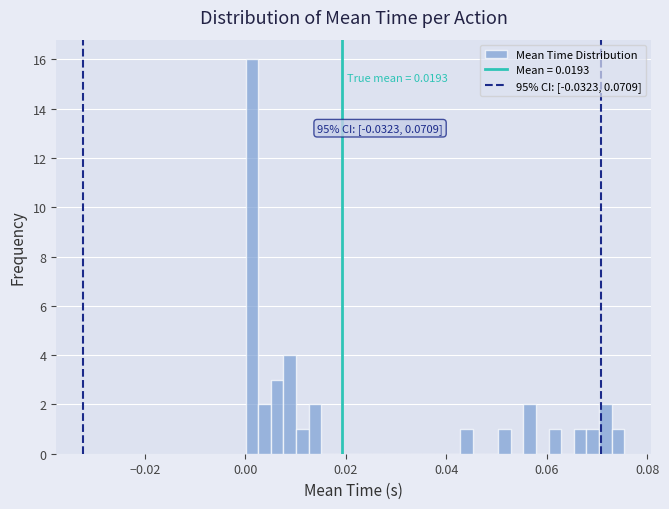

Read against the x-axis, roughly where is the centre of the tallest bar?

0.002